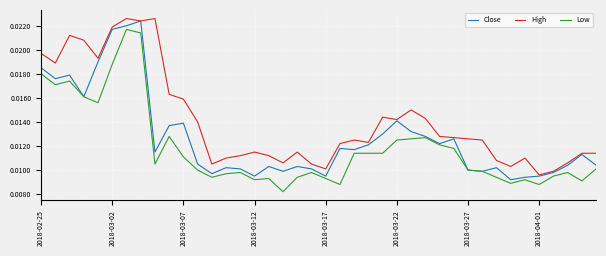

True or false: High and Low intersect in this chart.

False